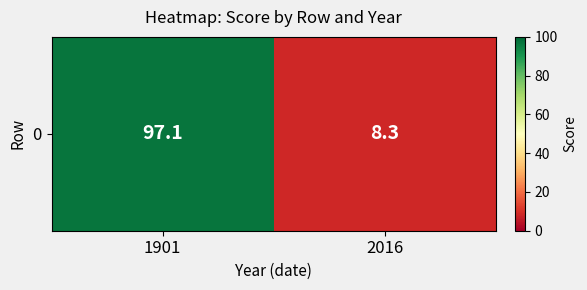

What value does the data have at 2016?

8.3